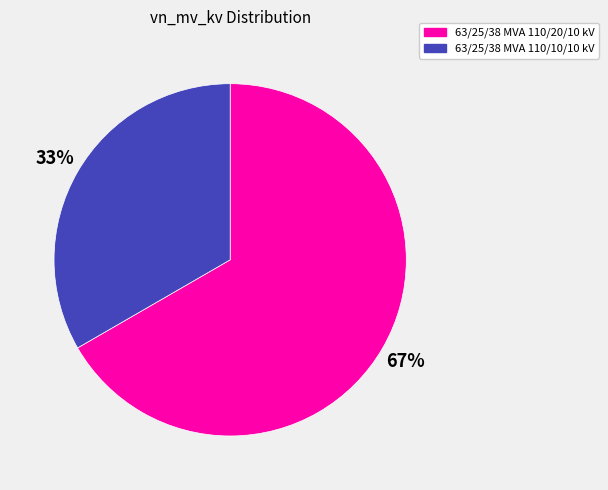

What percentage is the 63/25/38 MVA 110/20/10 kV slice, to the nearest percent?

67%